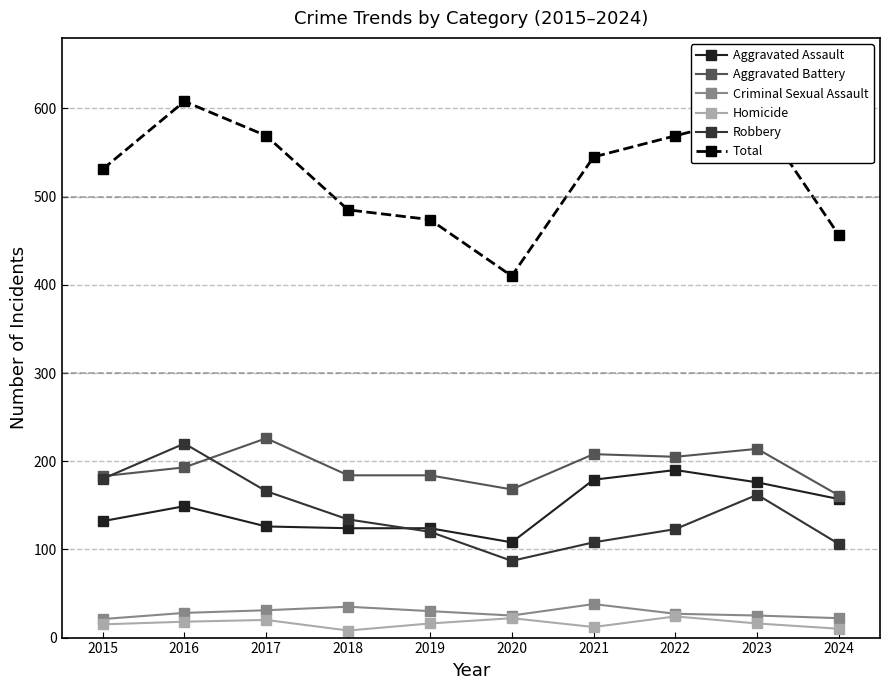

How many lines are shown in the chart?

6